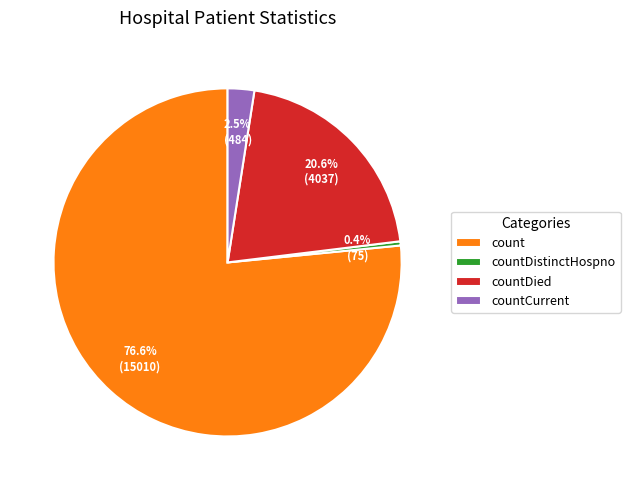

Is there a majority slice in this chart?

Yes